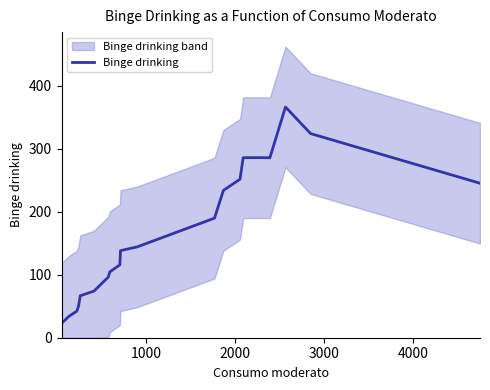

Reading left to right, extract all data points from this chart.

22.8	34.0	42.2	49.6	66.6	74.0	96.2	104.6	113.2	115.6	138.2	144.2	189.8	233.8	251.6	285.8	285.8	285.6	366.2	324.0	245.2